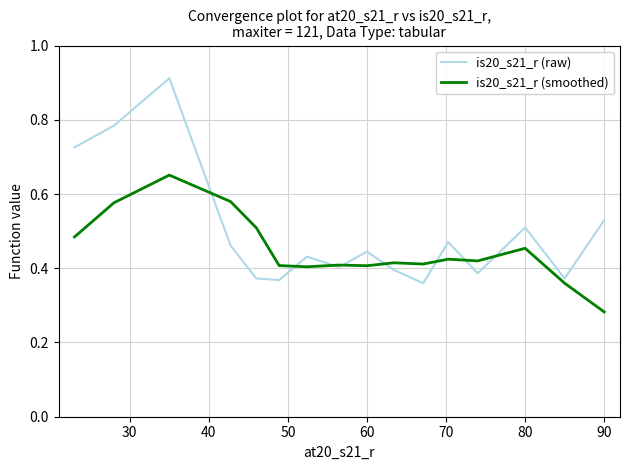

Rank the series by their average value, from lowest to highest.

is20_s21_r (smoothed), is20_s21_r (raw)